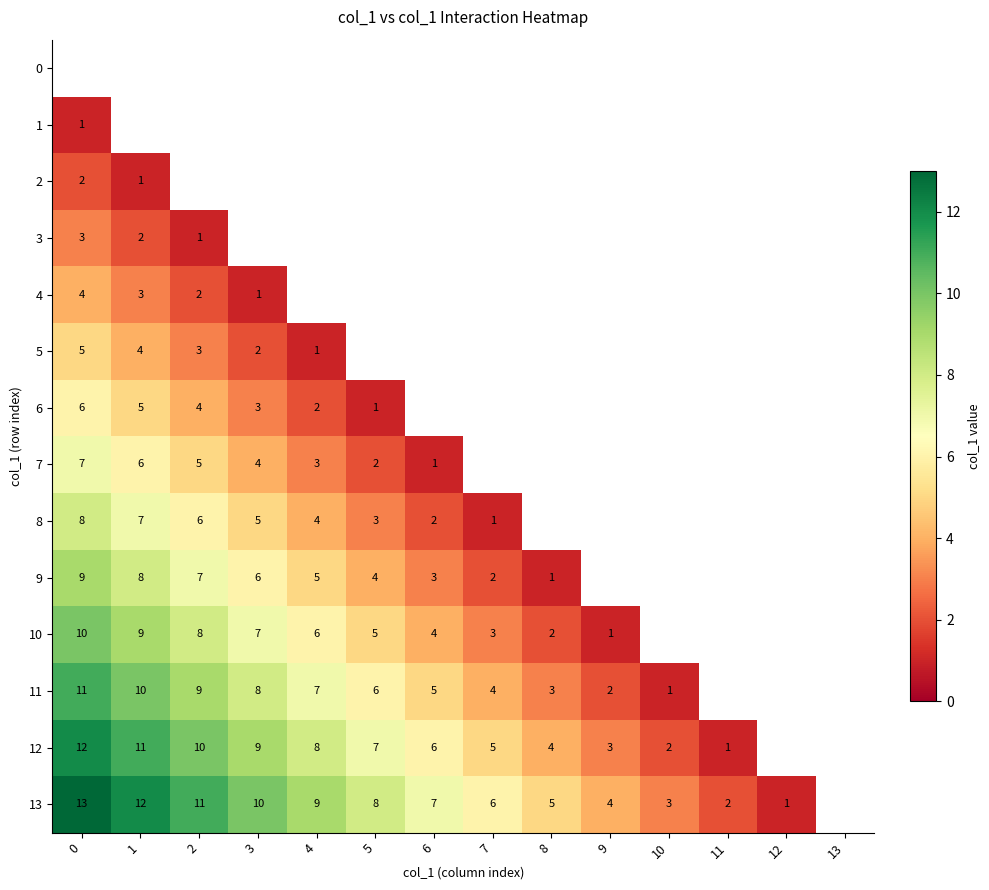

The value of 13 at 0 is 8. True or false?

False